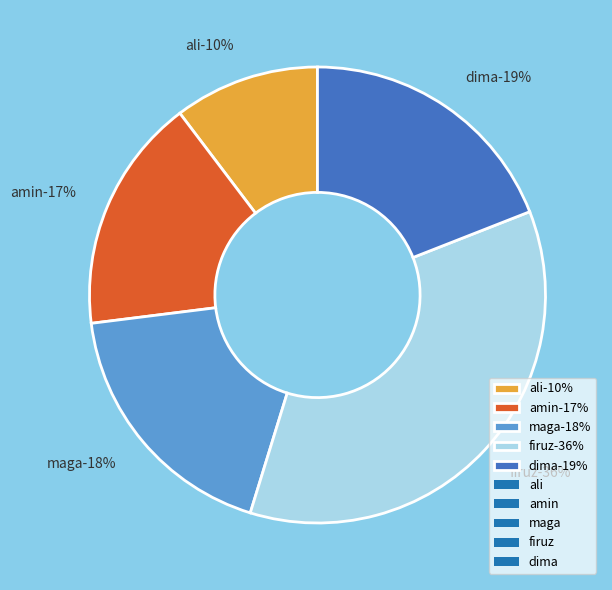

To the nearest percent, what portion does dima represent?

19%